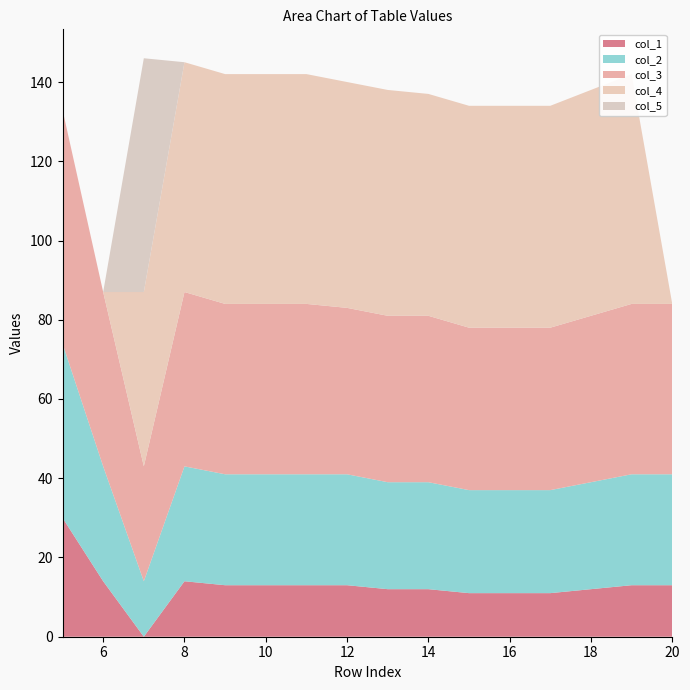

Reading left to right, transcribe all the data shown in this chart.

col_1: 30	14	0	14	13	13	13	13	12	12	11	11	11	12	13	13
col_2: 44	29	14	29	28	28	28	28	27	27	26	26	26	27	28	28
col_3: 59	44	29	44	43	43	43	42	42	42	41	41	41	42	43	43
col_4: 0	0	44	58	58	58	58	57	57	56	56	56	56	57	58	0
col_5: 0	0	59	0	0	0	0	0	0	0	0	0	0	0	0	0